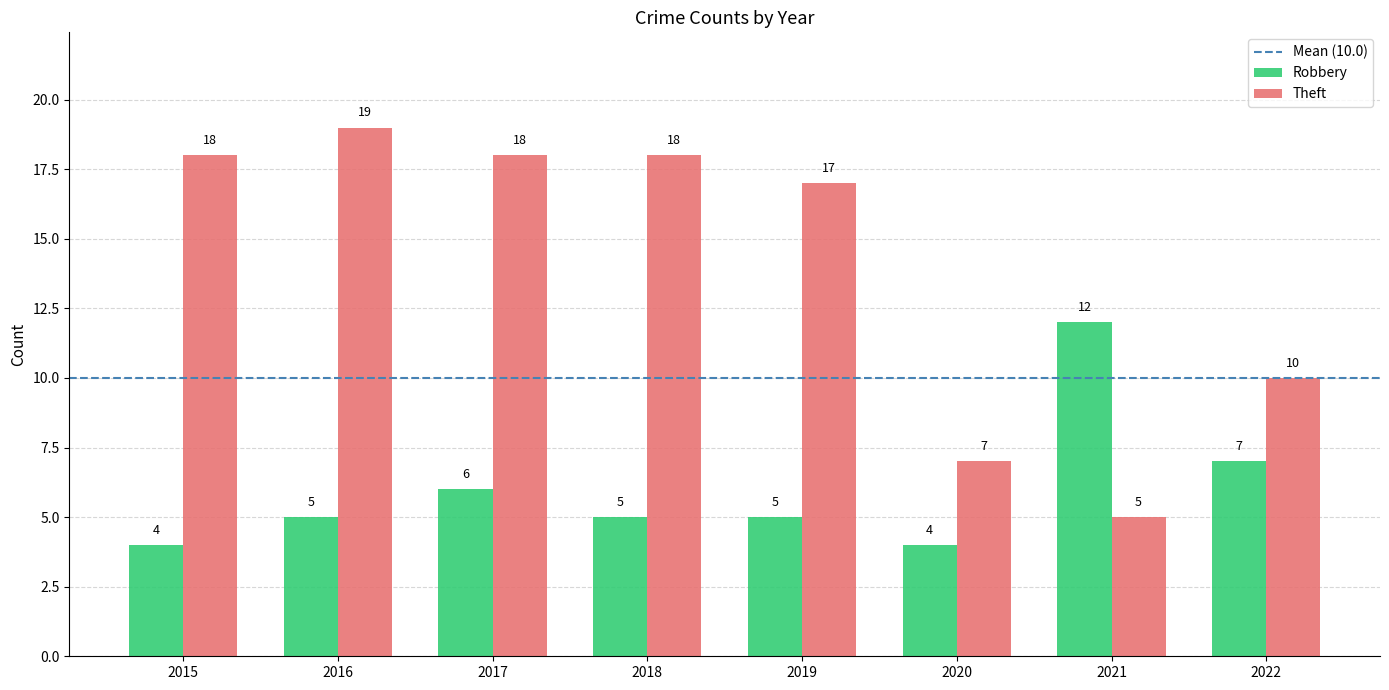

What is the sum of all Theft values?

112